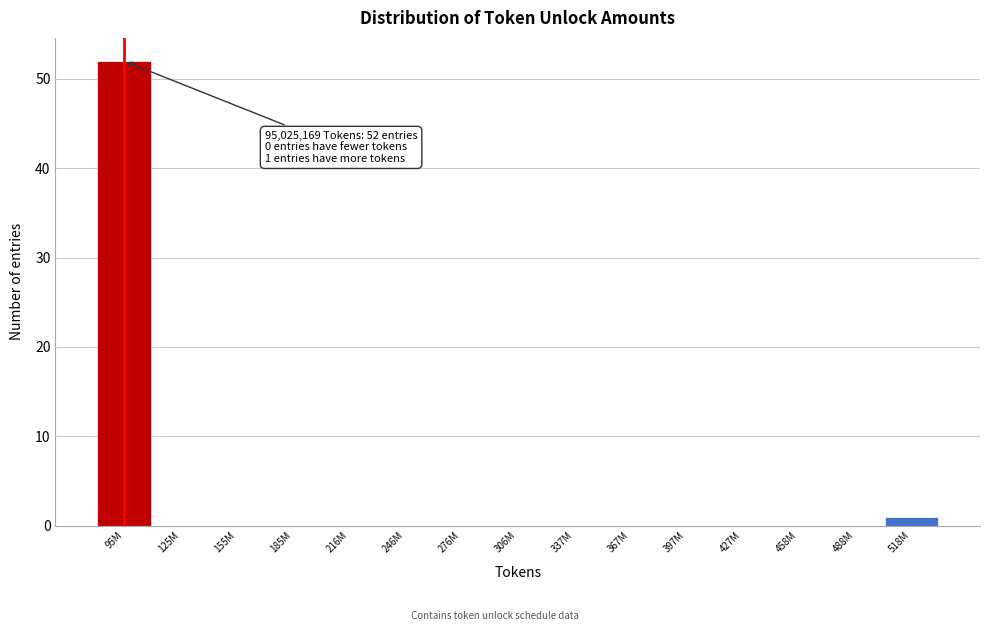

Reading right to left, transcribe all the data shown in this chart.

518M=1	488M=0	458M=0	427M=0	397M=0	367M=0	337M=0	306M=0	276M=0	246M=0	216M=0	185M=0	155M=0	125M=0	95M=52